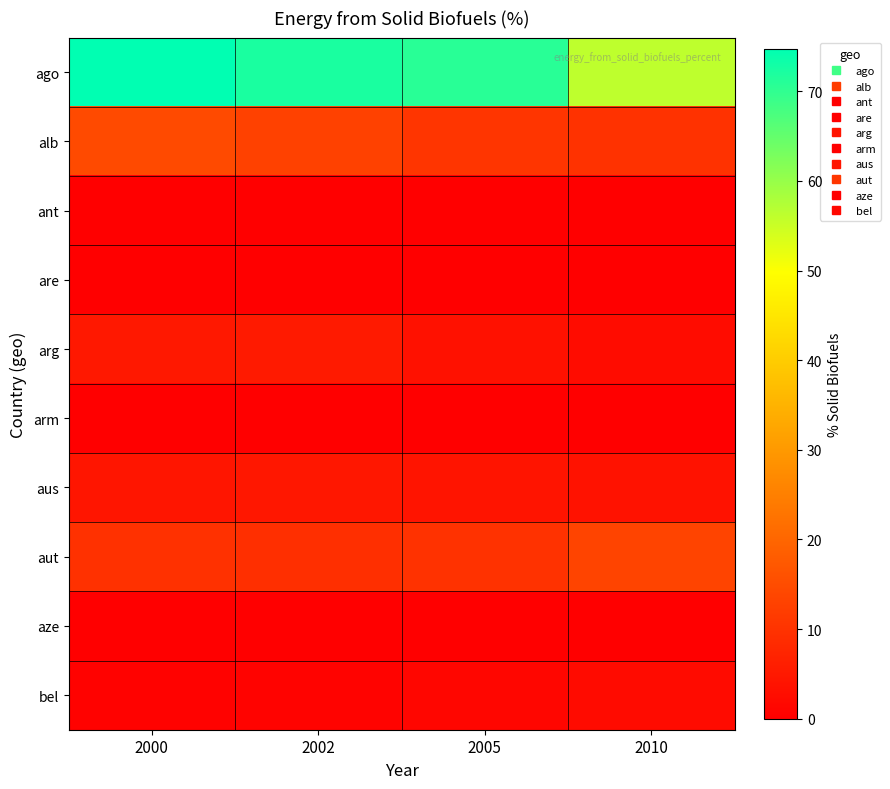

What is the difference between the highest and lowest values at 2010?

56.2